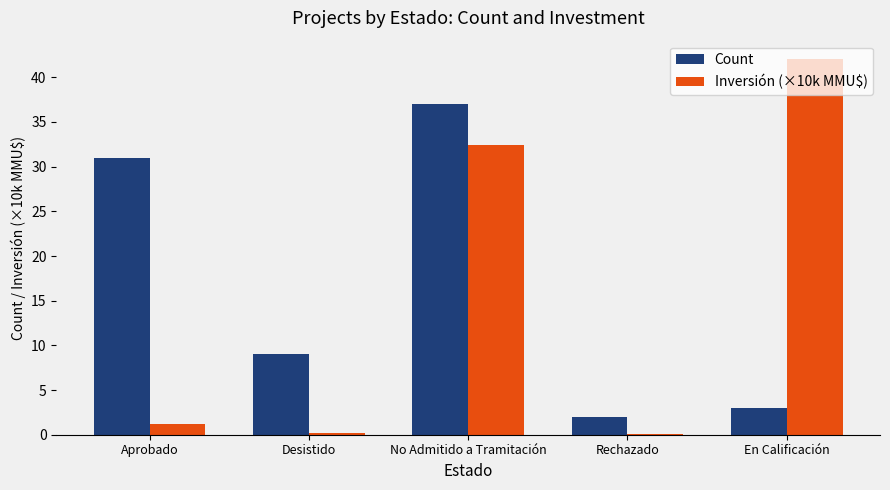

What is the highest value of the Count series?

37.0